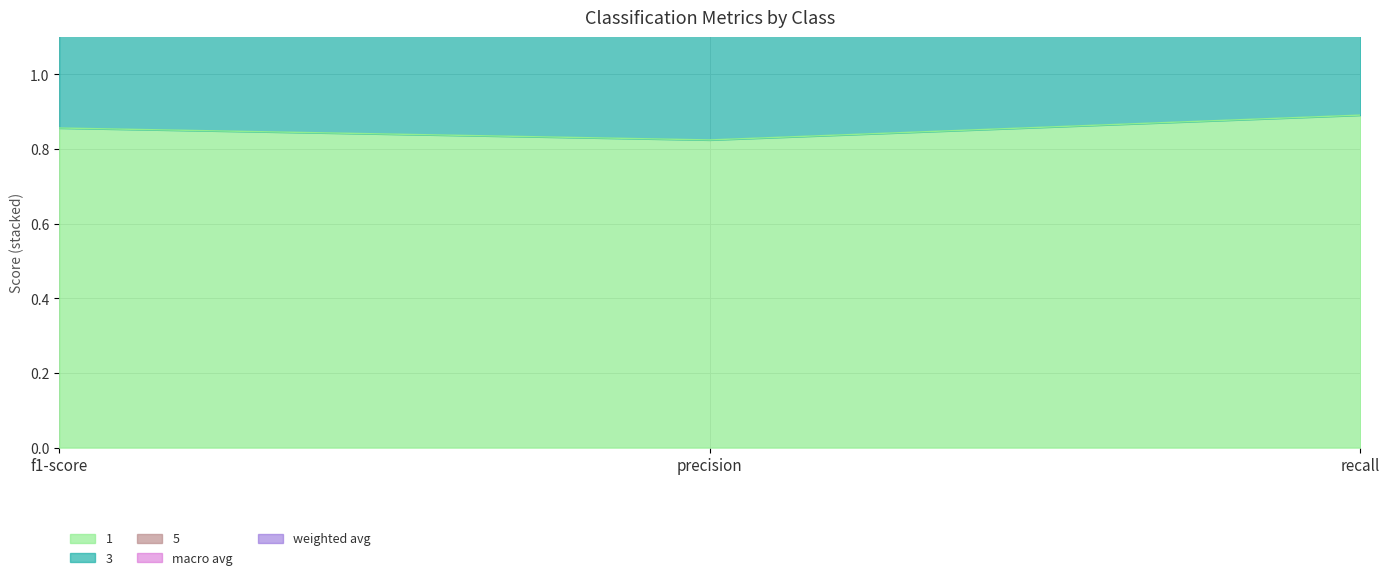

What is the value of the 3 point at the 1st from the left?

1.6